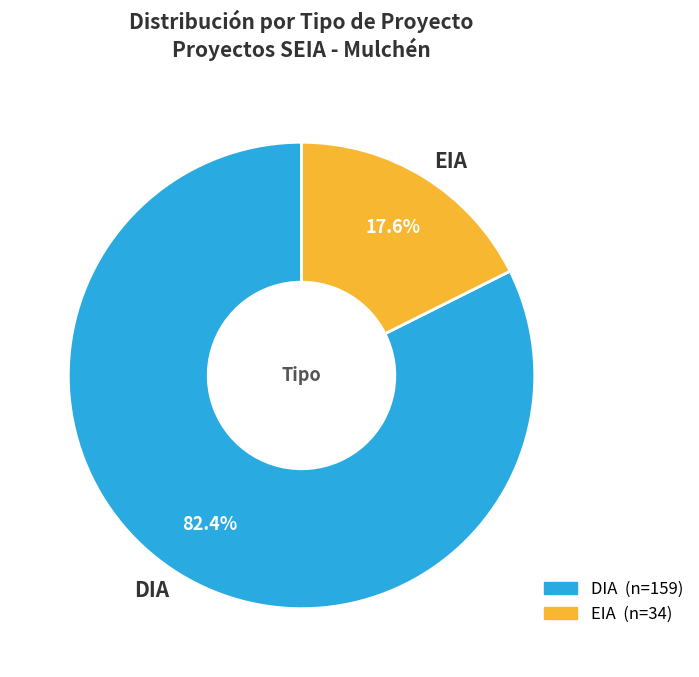

What percentage do EIA and DIA together represent?

100.0%